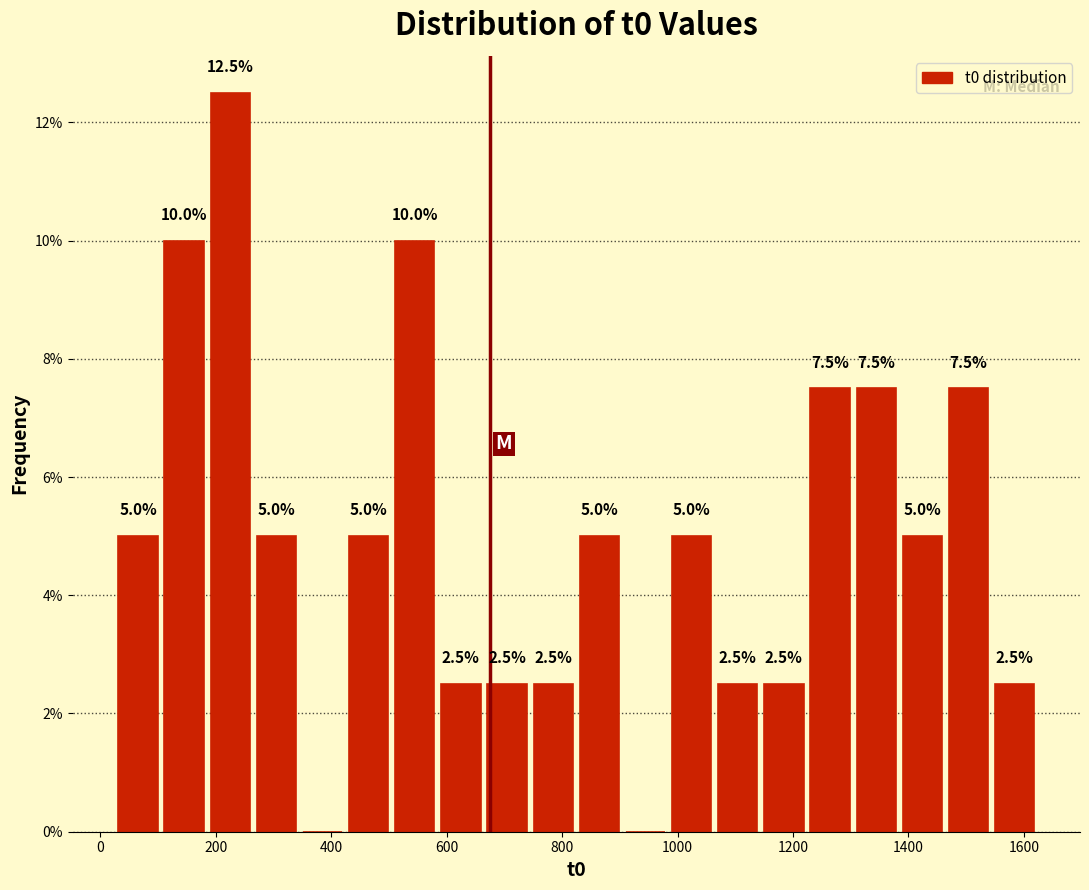

Read against the x-axis, roughly where is the centre of the tallest bar?

220